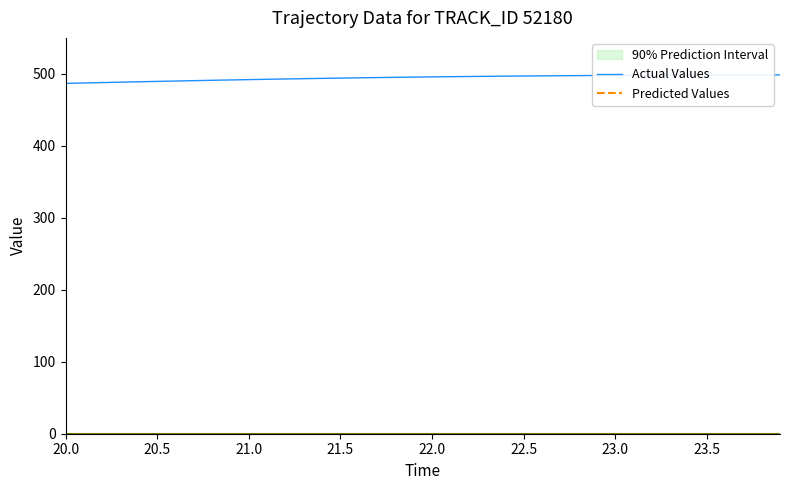

What is the minimum value for Actual Values?

486.8